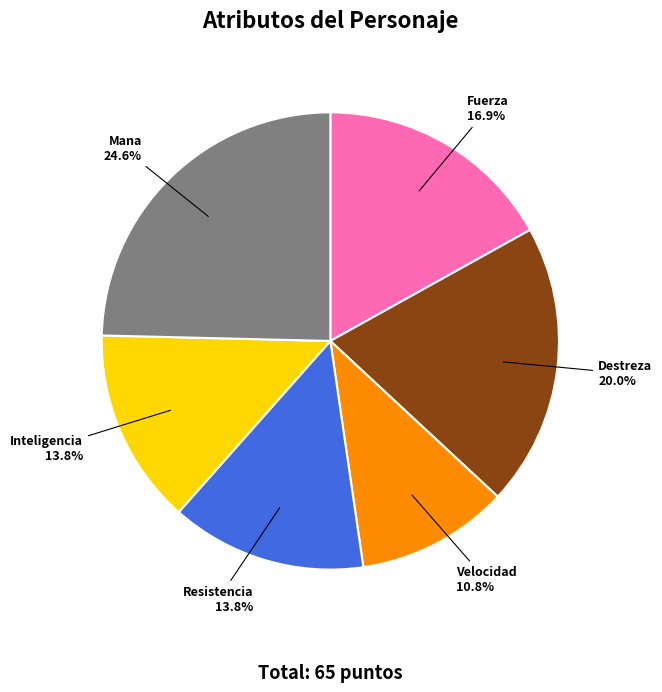

Does Destreza represent more than half of the total?

No